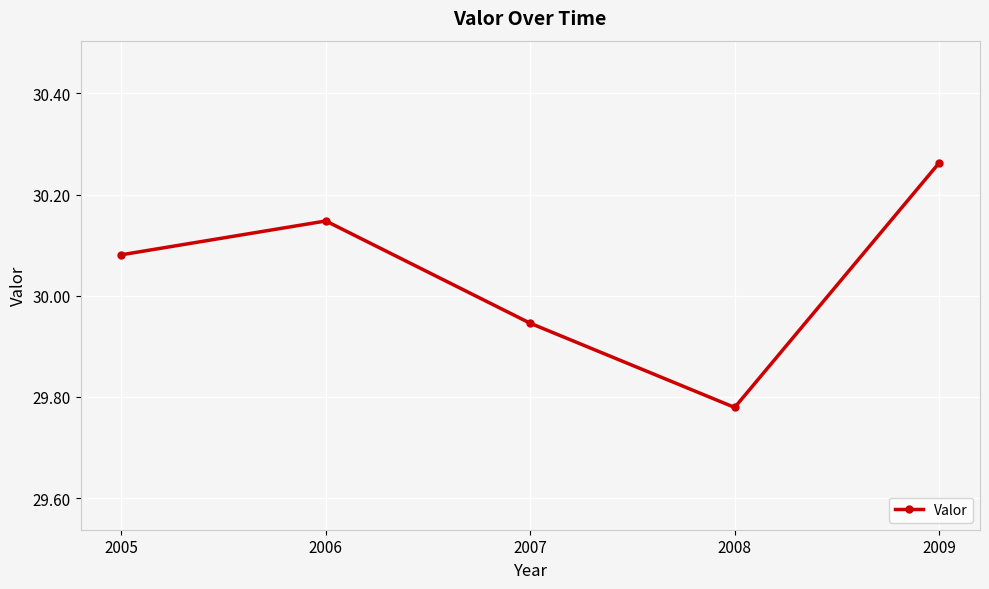

Count the number of categories in the chart.

5